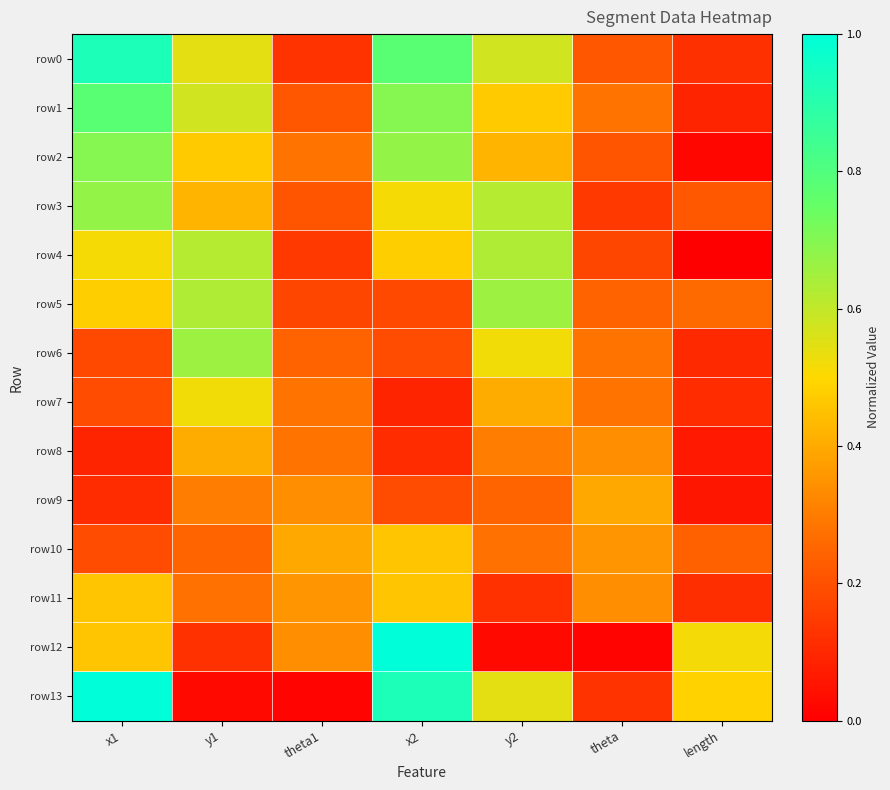

Which series has the largest range (max minus min)?

row12